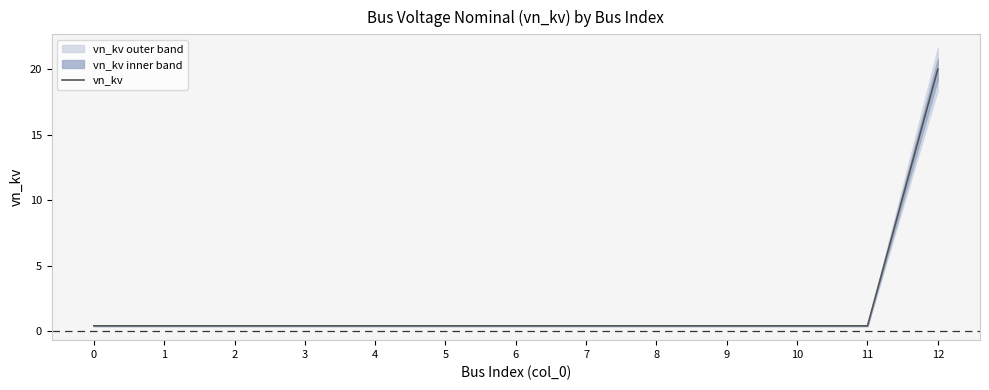

What is the maximum value shown in the chart?

20.0